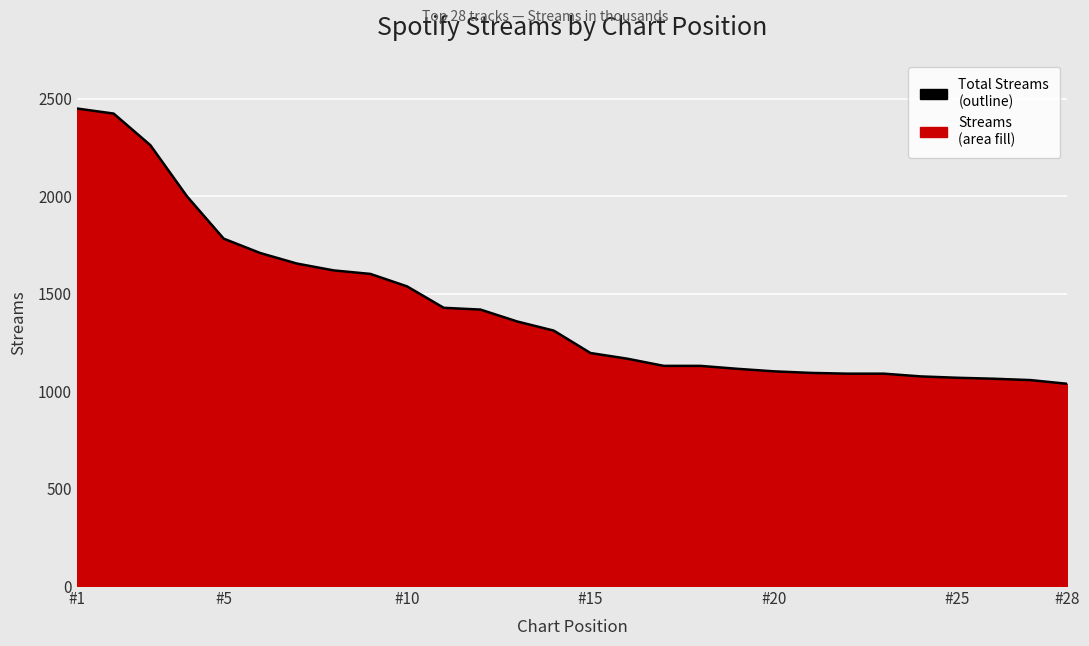

The value at #25 is 1625. True or false?

False